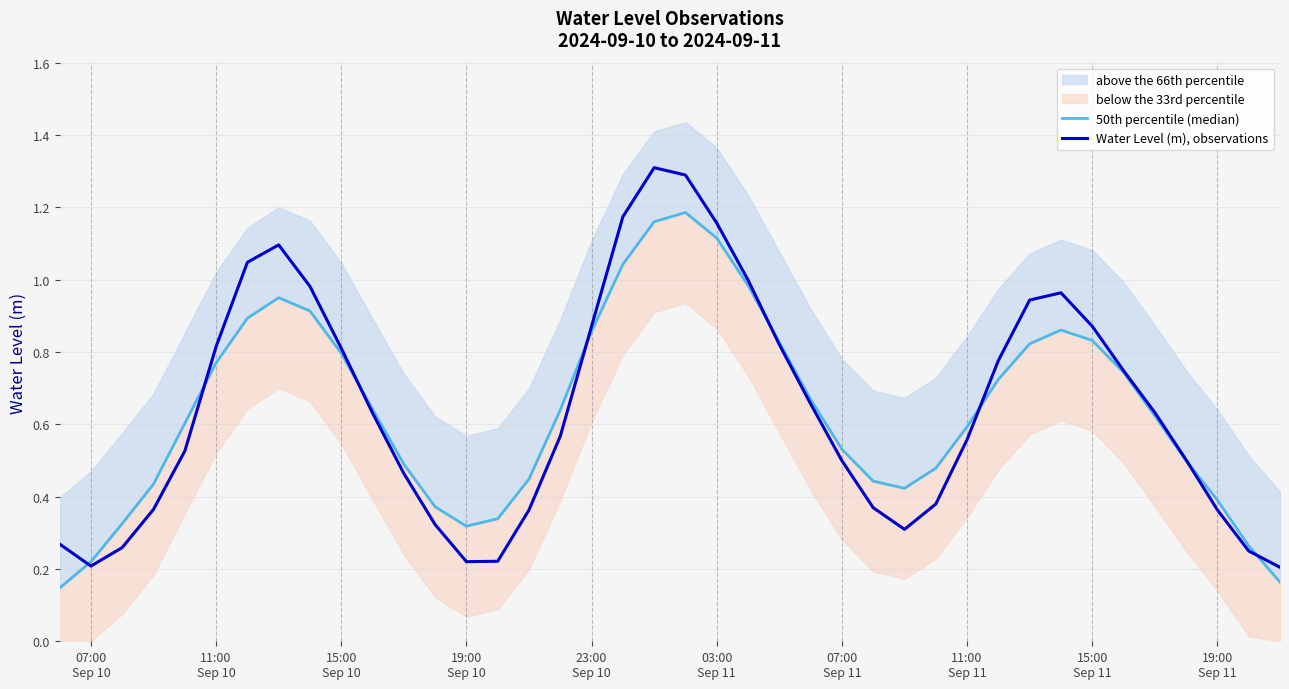

Reading left to right, list all the values displayed in this chart.

50th percentile (median): 0.1	0.2	0.3	0.4	0.6	0.8	0.9	1.0	0.9	0.8	0.6	0.5	0.4	0.3	0.3	0.4	0.6	0.9	1.0	1.2	1.2	1.1	1.0	0.8	0.7	0.5	0.4	0.4	0.5	0.6	0.7	0.8	0.9	0.8	0.7	0.6	0.5	0.4	0.3	0.2
Water Level (m), observations: 0.3	0.2	0.3	0.4	0.5	0.8	1.0	1.1	1.0	0.8	0.6	0.5	0.3	0.2	0.2	0.4	0.6	0.9	1.2	1.3	1.3	1.2	1.0	0.8	0.7	0.5	0.4	0.3	0.4	0.6	0.8	0.9	1.0	0.9	0.7	0.6	0.5	0.4	0.2	0.2